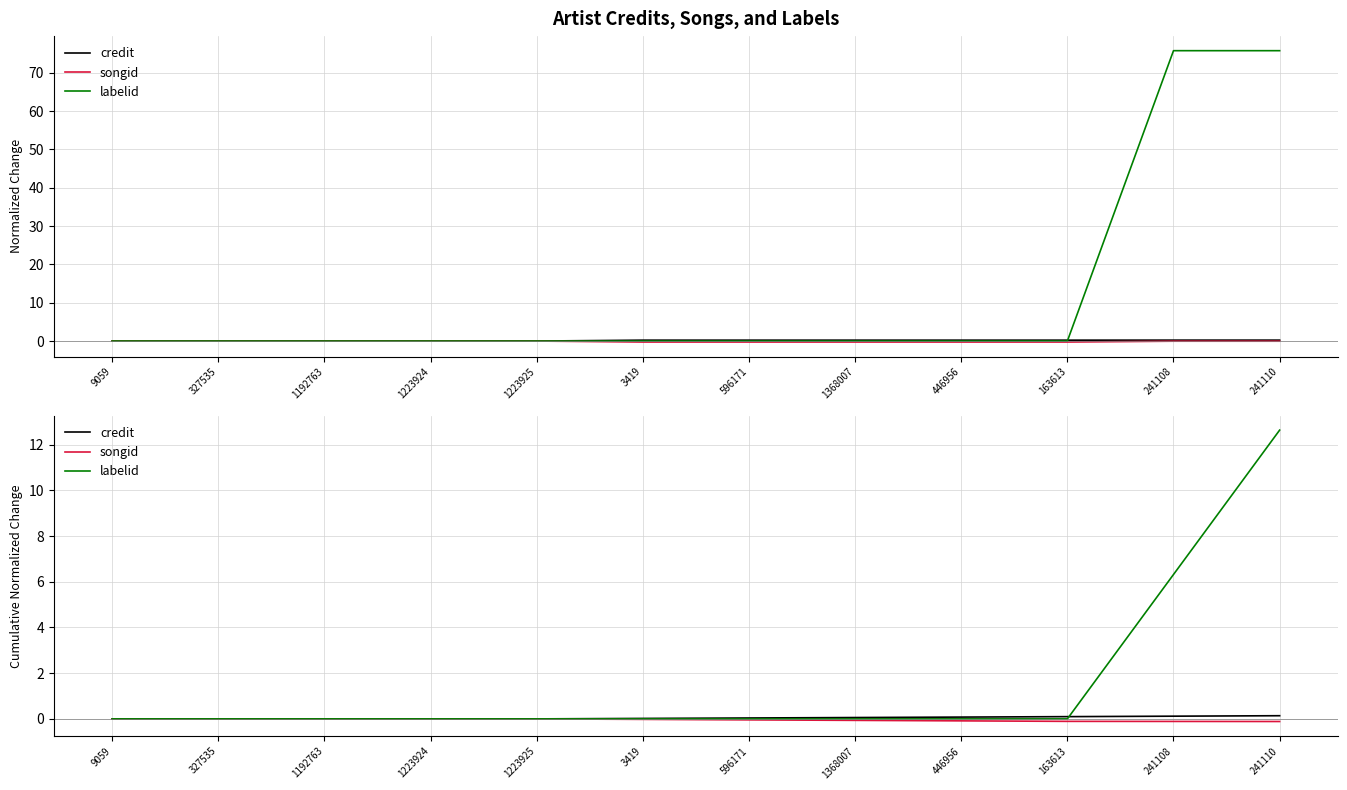

Which series has the largest total across all categories?

labelid